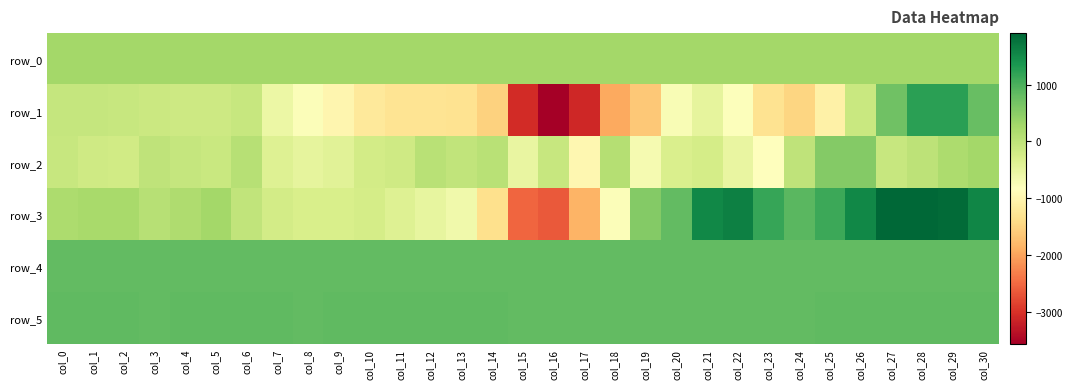

Read the row_5 value at col_1.

839.0